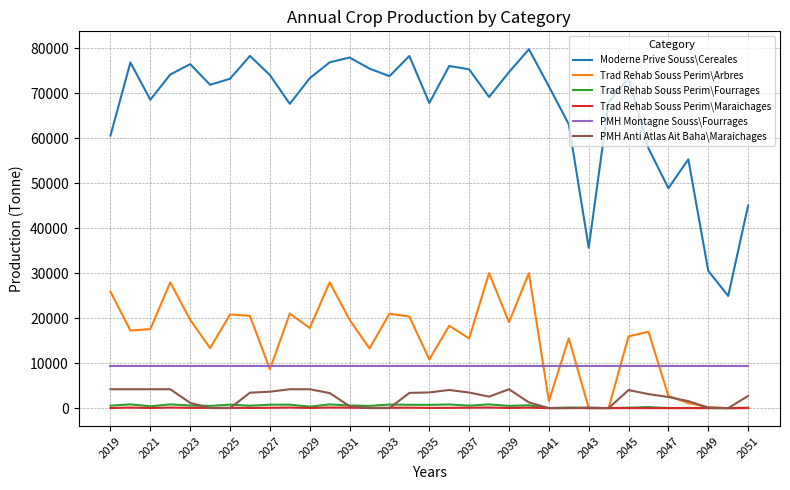

What is the lowest value of the Moderne Prive Souss\Cereales series?

24939.5